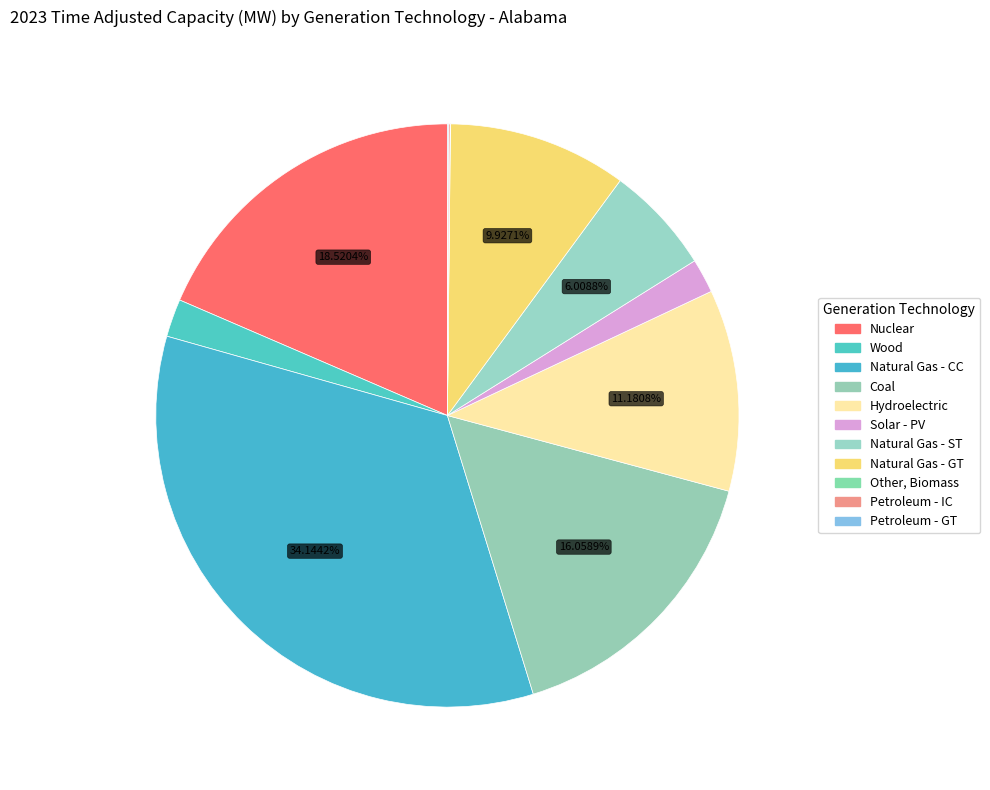

Which has a higher value, Natural Gas - CC or Solar - PV?

Natural Gas - CC